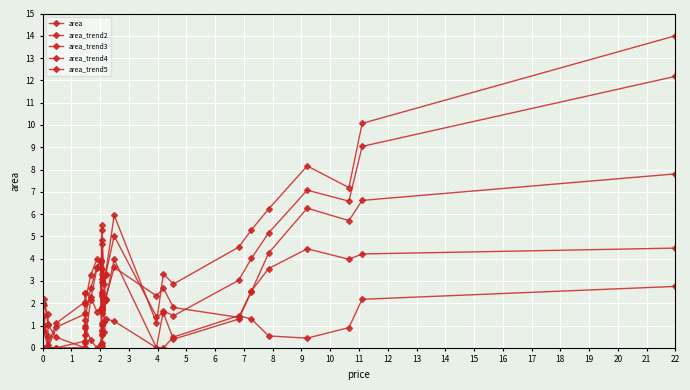

What is the average value of the area_trend5 series?

3.1